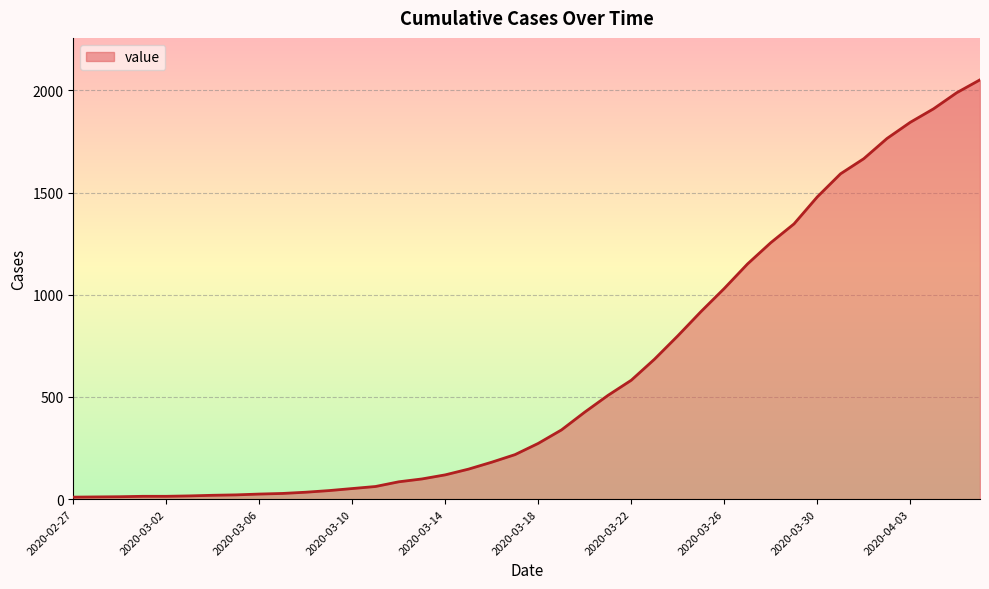

What is the greatest value displayed?

2052